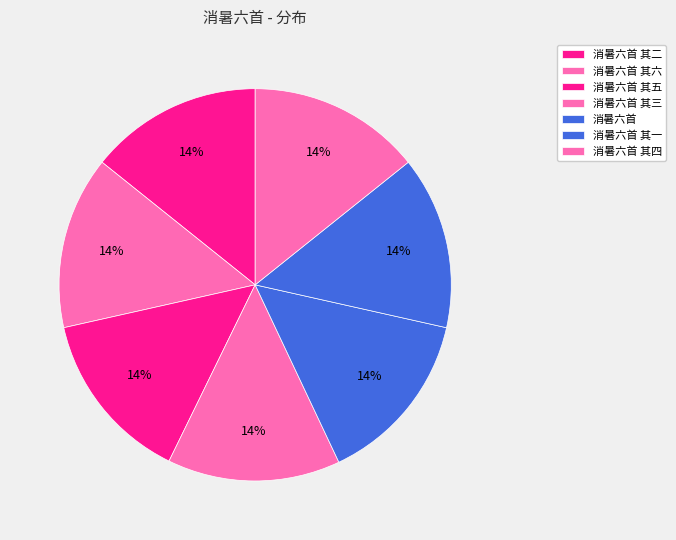

Approximately how many times larger is the value at 消暑六首 其三 compared to 消暑六首?

1.0